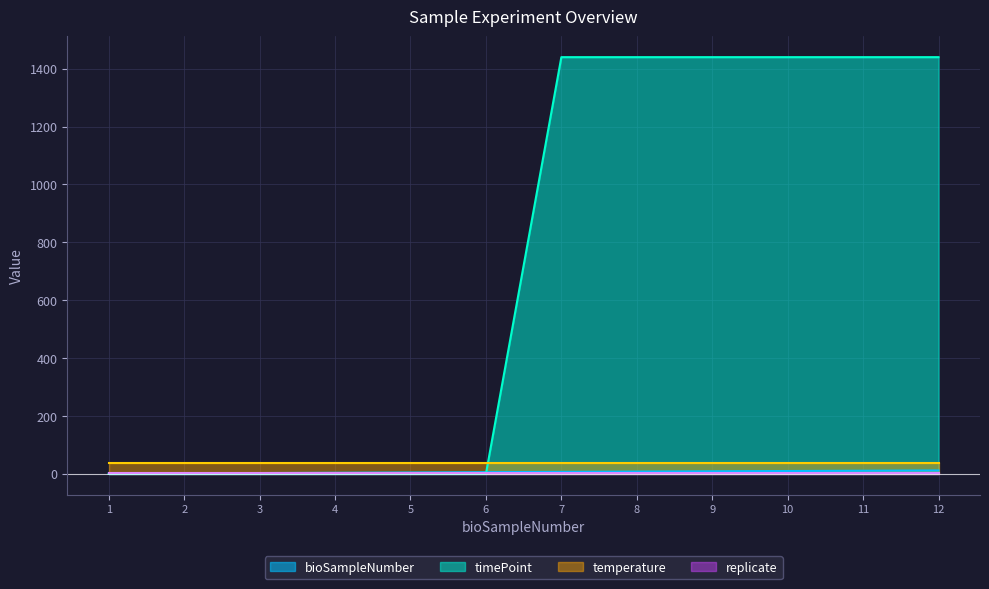

How many data points in bioSampleNumber are above 7?

5